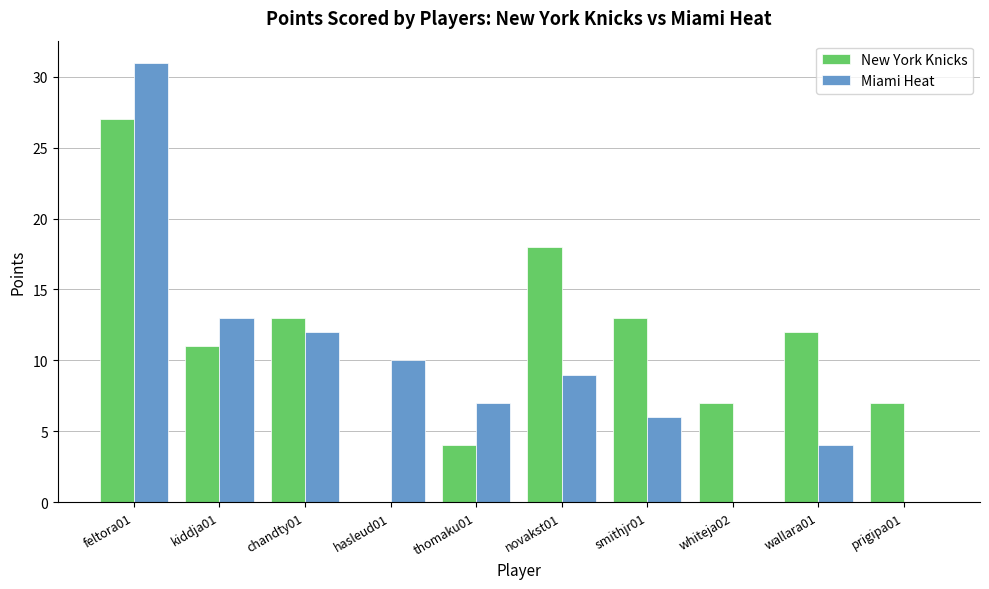

What is the sum of all Miami Heat values?

92